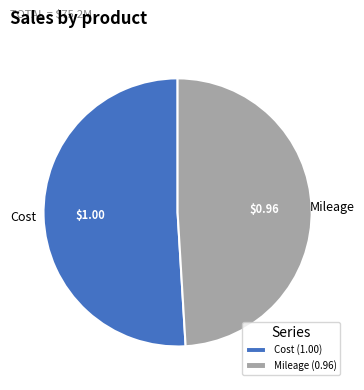

Is the sum of Mileage and Cost greater than half?

Yes